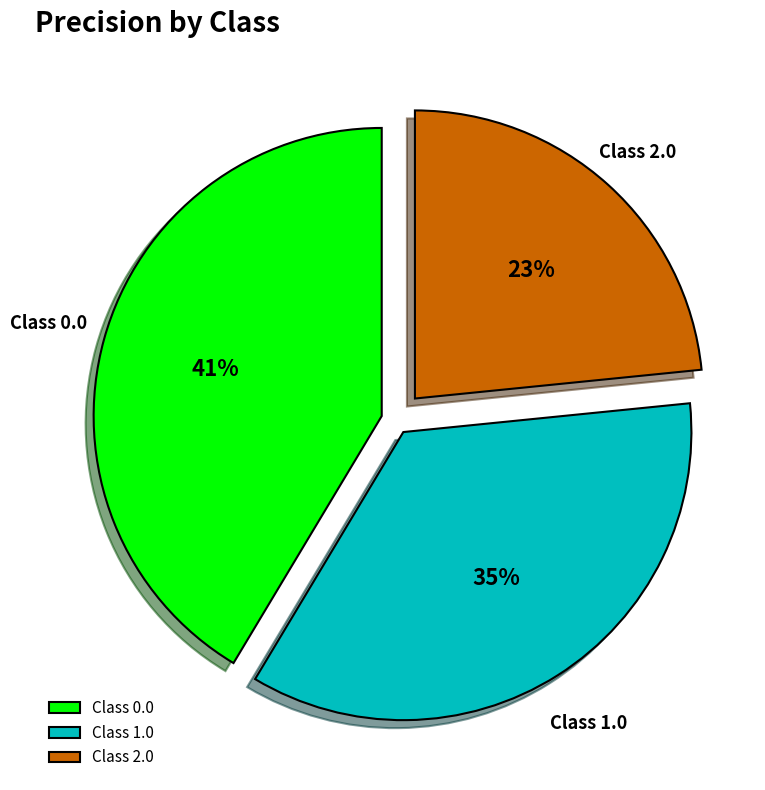

Do Class 1.0 and Class 2.0 together represent more than half of the pie?

Yes